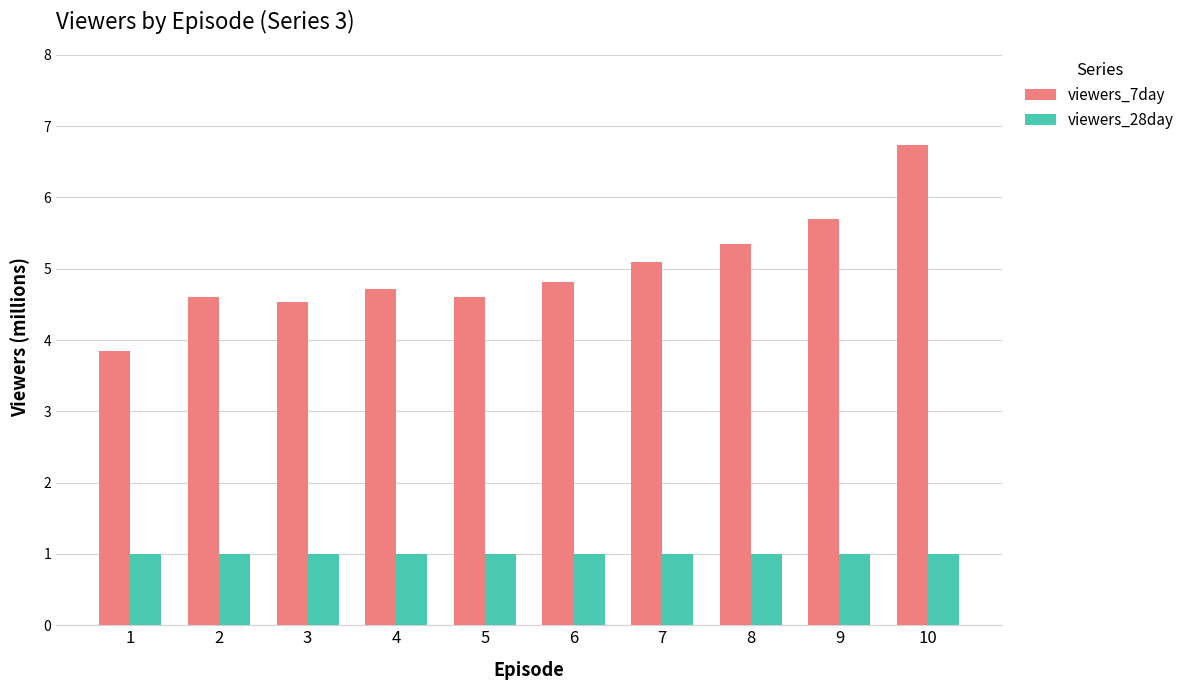

What is the sum of the viewers_7day values at 6 and 2?

9.4